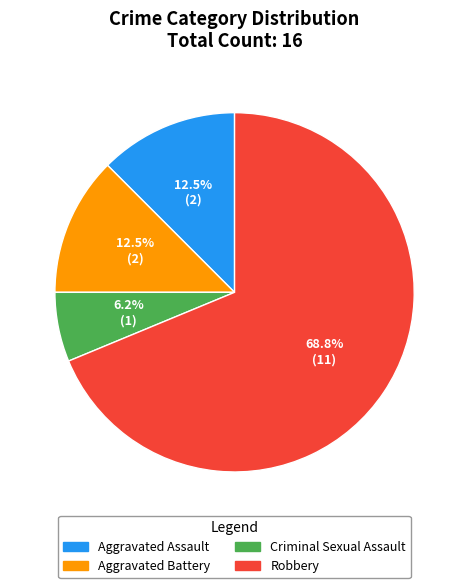

To the nearest percent, what is the combined percentage of Criminal Sexual Assault and Aggravated Battery?

19%